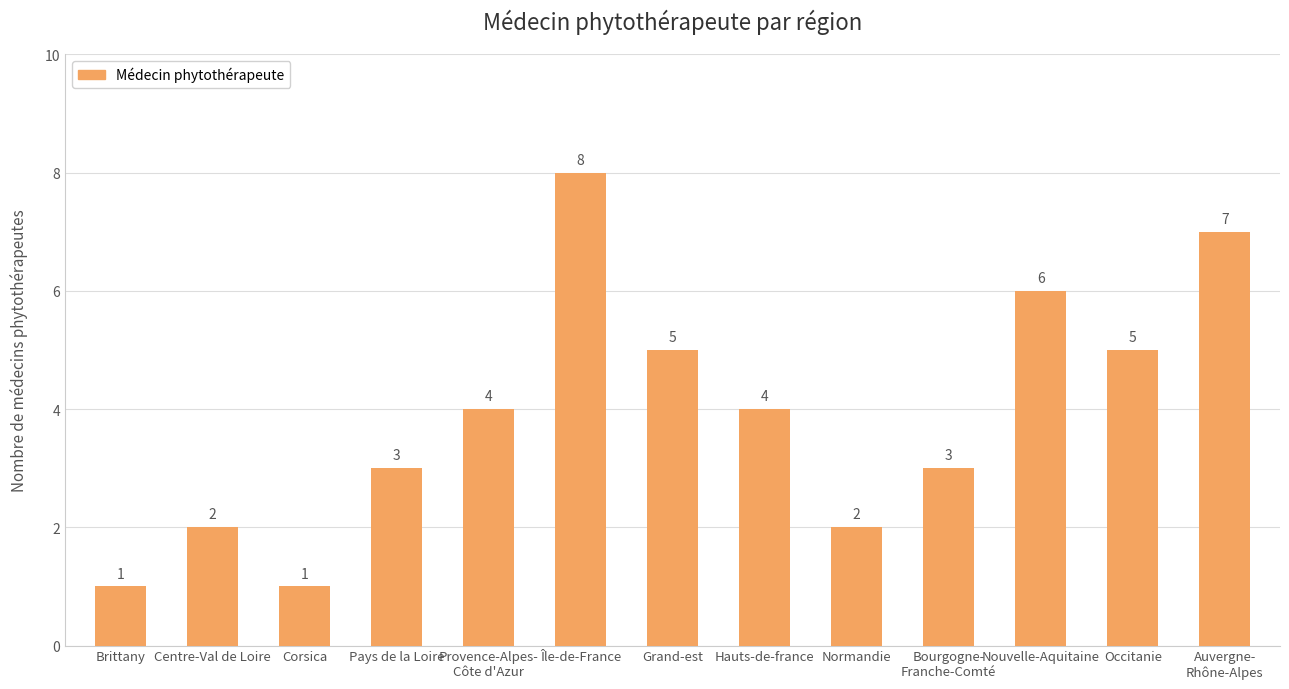

Which label corresponds to the largest value in the chart?

Île-de-France